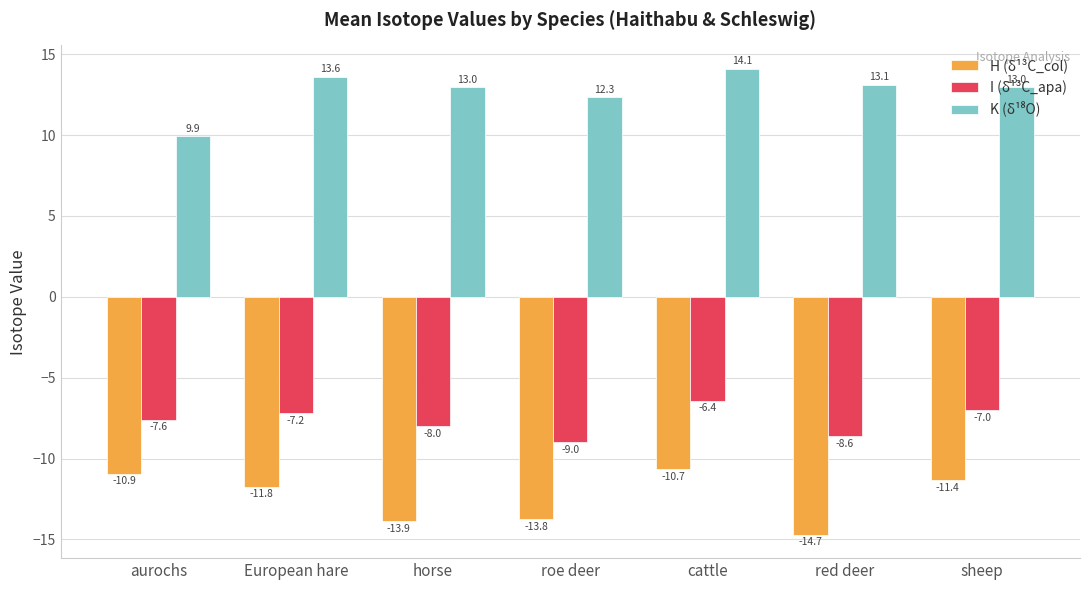

How many groups of bars are there?

7